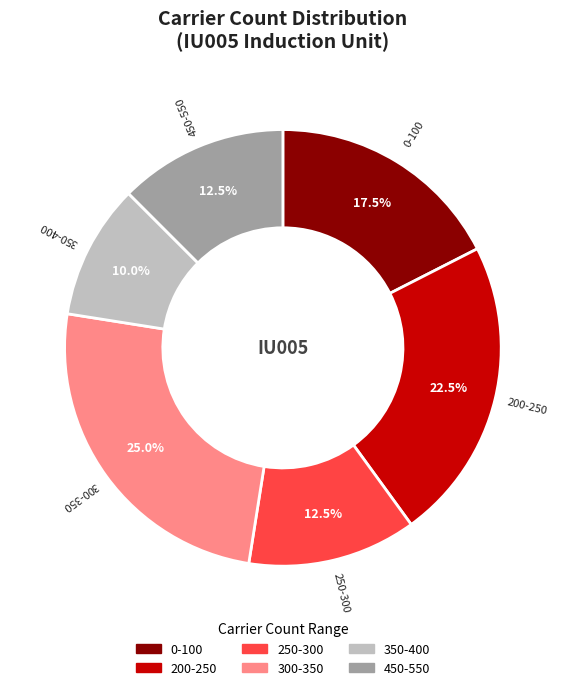

How many segments does this pie chart have?

6